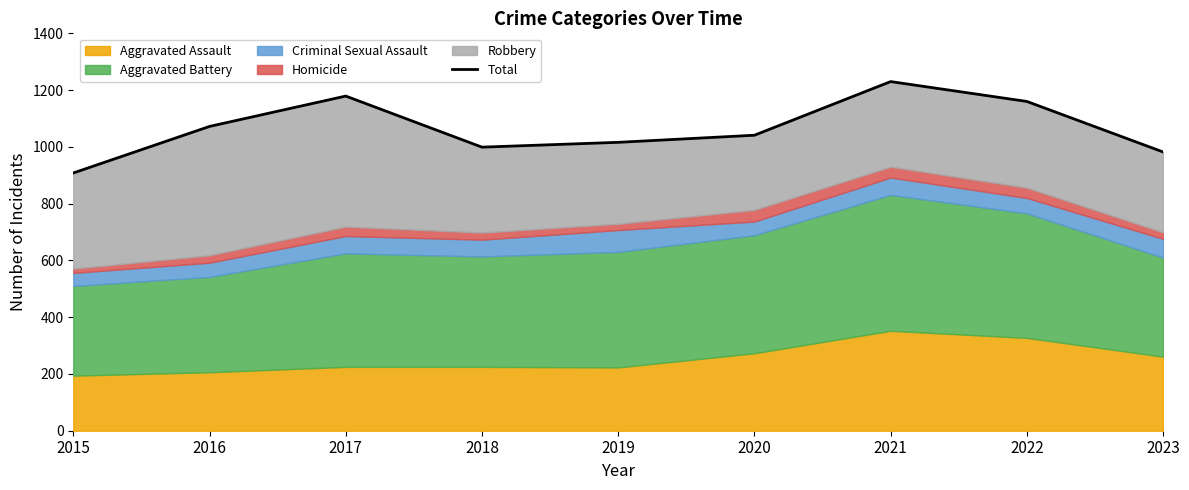

What is the difference between the maximum and minimum values?

322